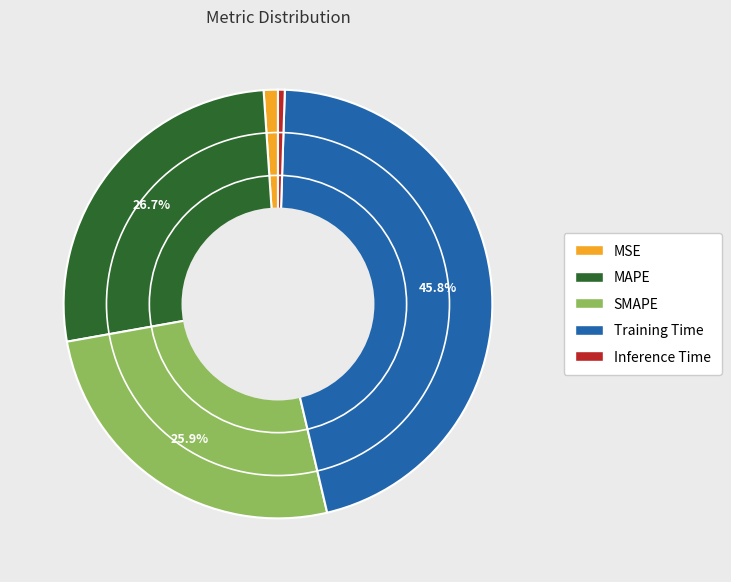

How many segments does this pie chart have?

5